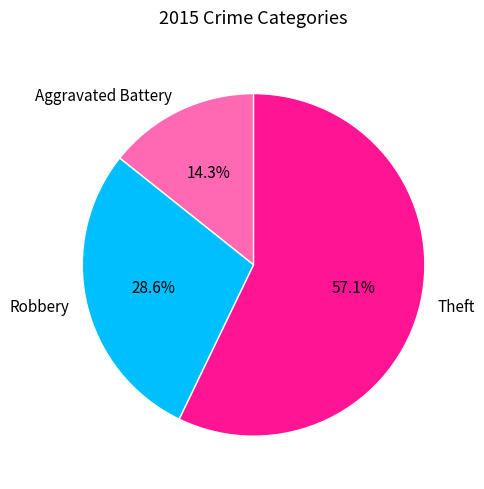

Is Theft the majority of the pie?

Yes